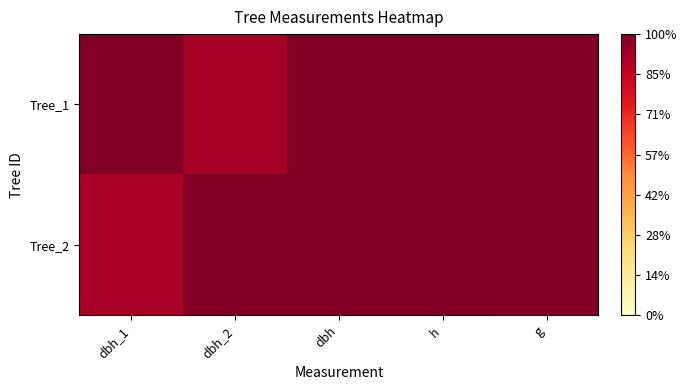

Reading right to left, transcribe all the data shown in this chart.

Tree_1: g=1.0	h=1.0	dbh=1.0	dbh_2=0.9	dbh_1=1.0
Tree_2: g=1.0	h=1.0	dbh=1.0	dbh_2=1.0	dbh_1=0.9